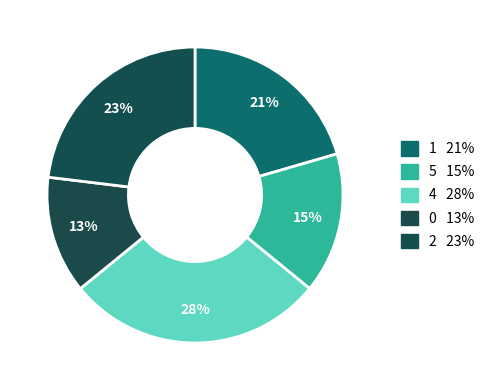

How many segments does this pie chart have?

5